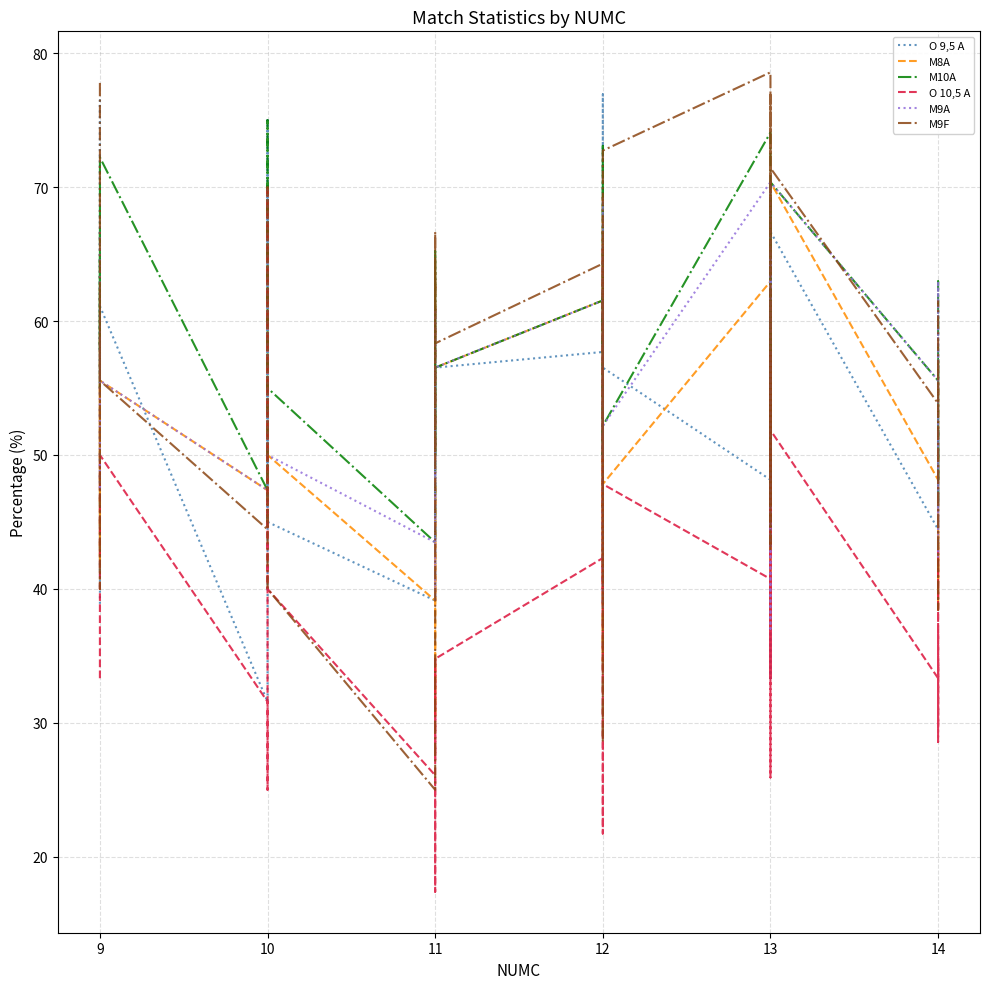

At which label does M8A first exceed 50?

9